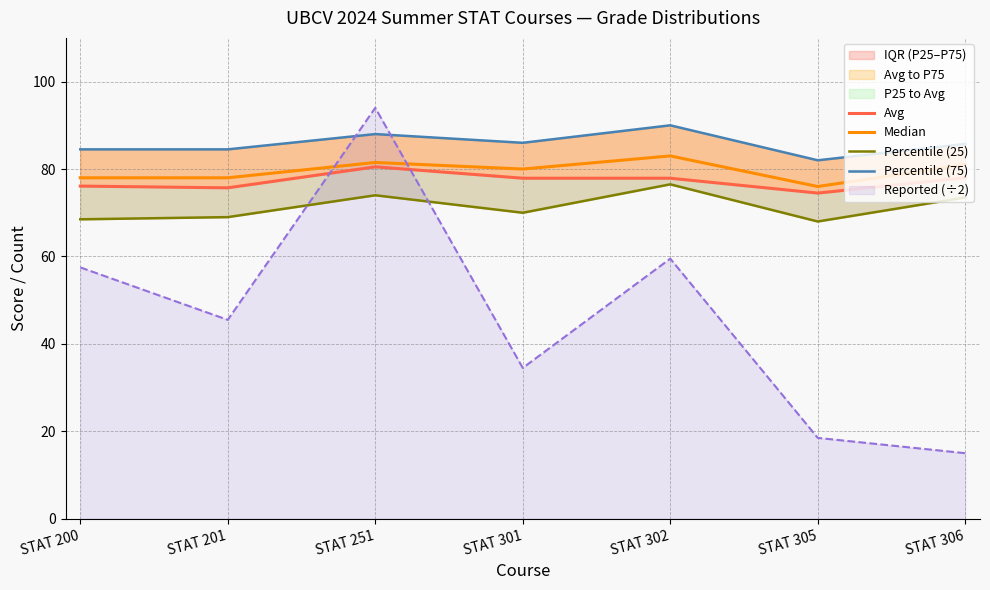

Reading left to right, what are all the values shown in this chart?

Avg: STAT 200=76.1	STAT 201=75.7	STAT 251=80.5	STAT 301=77.9	STAT 302=77.9	STAT 305=74.5	STAT 306=78.0
Median: STAT 200=78.0	STAT 201=78.0	STAT 251=81.5	STAT 301=80.0	STAT 302=83.0	STAT 305=76.0	STAT 306=81.0
Percentile (25): STAT 200=68.5	STAT 201=69.0	STAT 251=74.0	STAT 301=70.0	STAT 302=76.5	STAT 305=68.0	STAT 306=73.5
Percentile (75): STAT 200=84.5	STAT 201=84.5	STAT 251=88.0	STAT 301=86.0	STAT 302=90.0	STAT 305=82.0	STAT 306=85.8